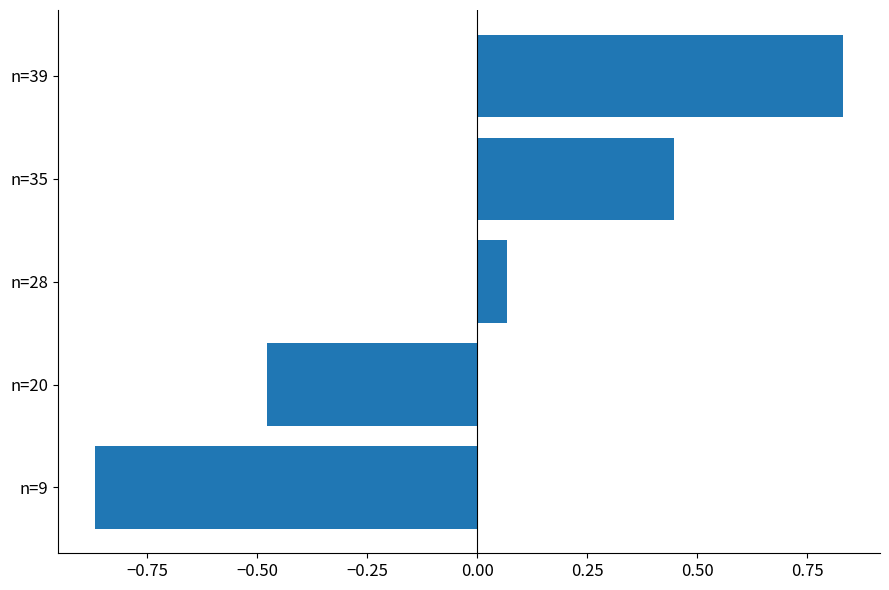

How many distinct data groups are displayed?

1